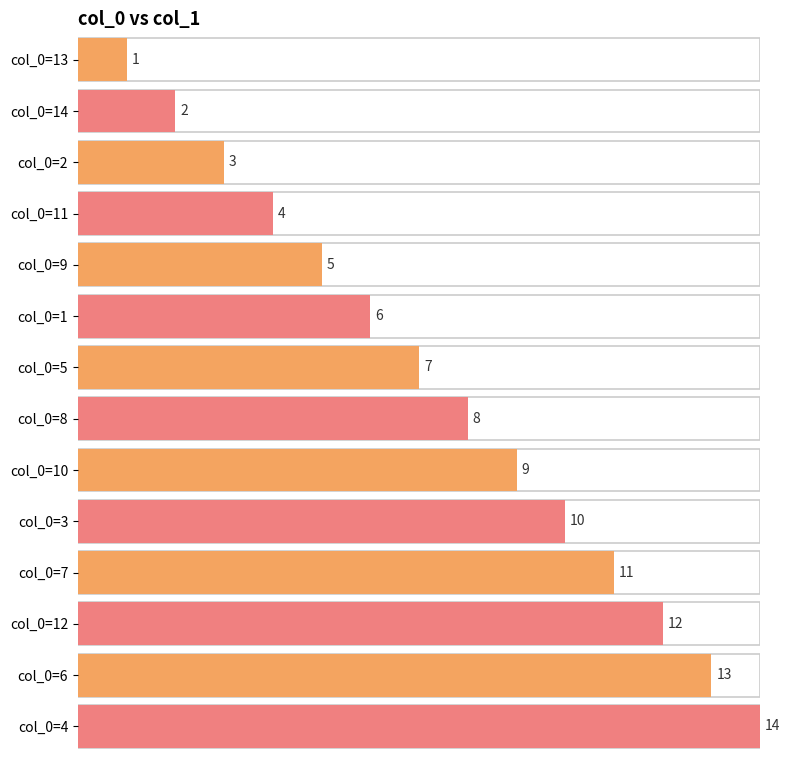

Reading right to left, list all the values displayed in this chart.

14	13	12	11	10	9	8	7	6	5	4	3	2	1